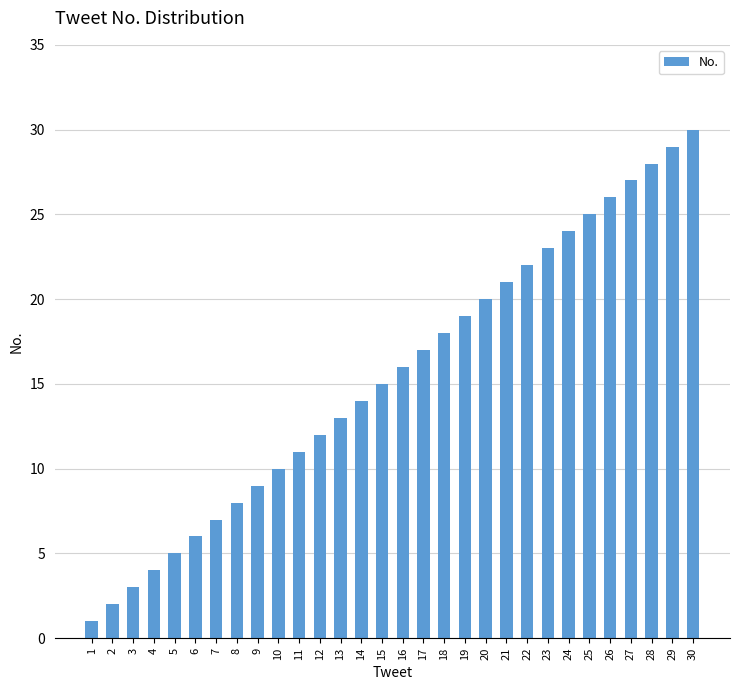

What is the sum of all values?

465